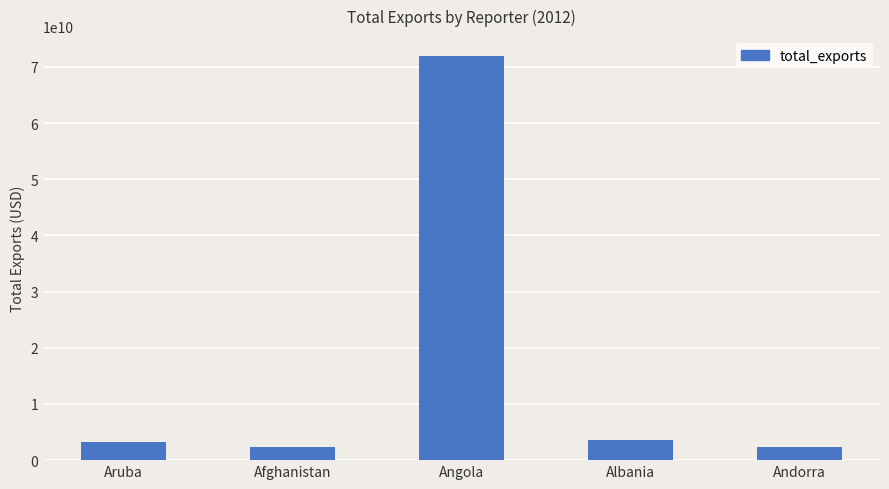

What value does the data have at Aruba?

3151005586.6